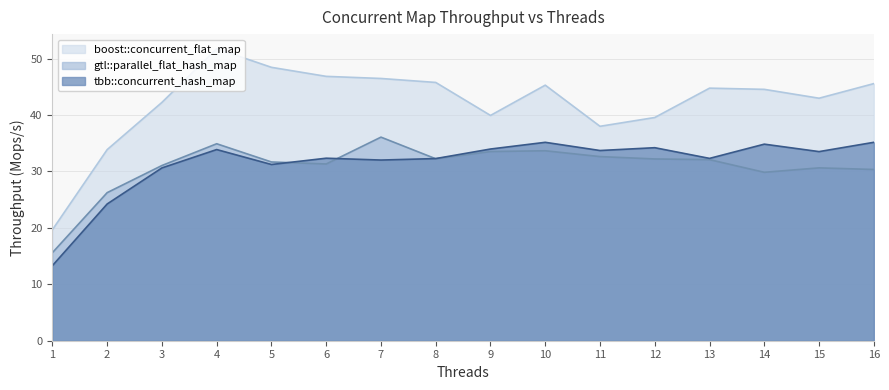

What is the difference between the highest and lowest values at 8?

13.5